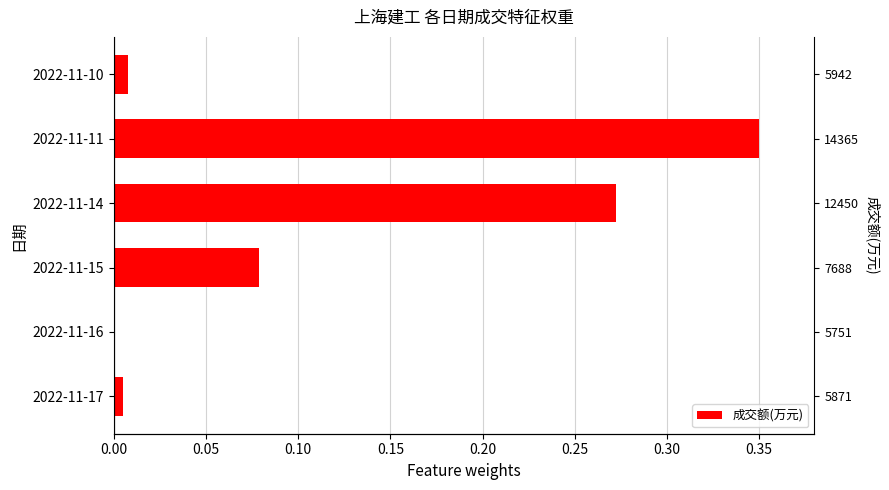

What is the greatest value displayed?

0.3